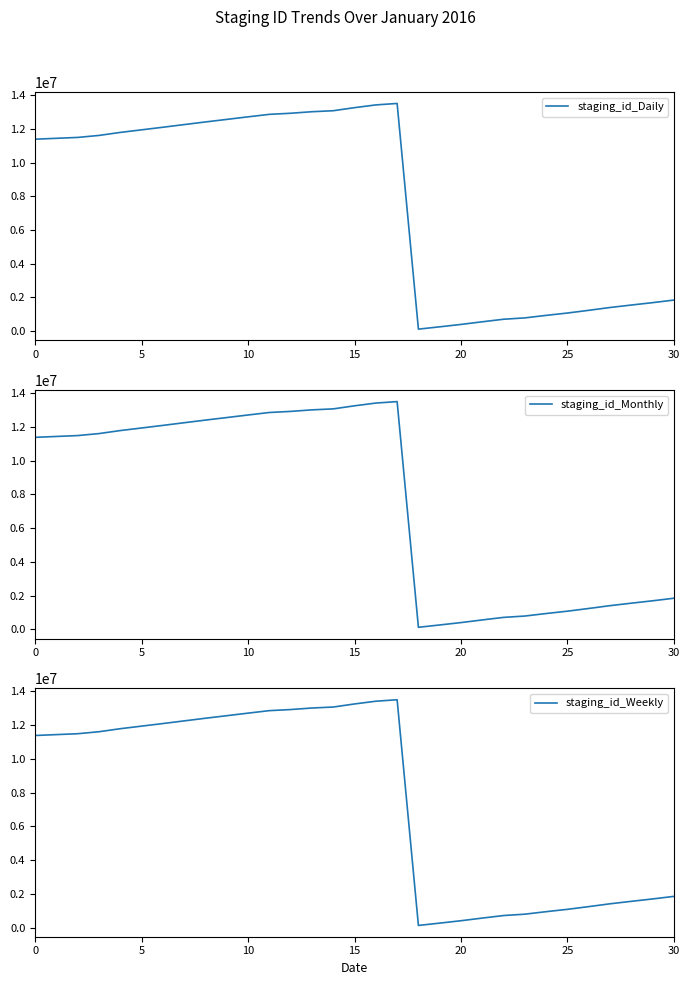

What is the label of the 24th point from the right?

7